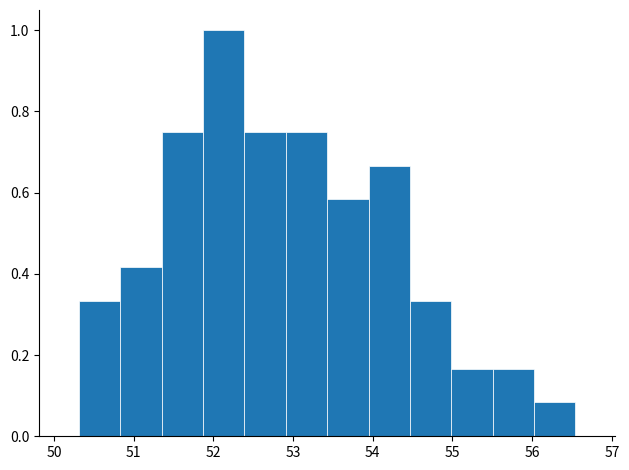

Reading left to right, list every bar in this chart as the range it spans on the x-axis followed by its height. Neither the bar edges nor the heights are printed on the chart, so give them approximately, as read against the axes.

50.3 to 50.8: 0.34
50.8 to 51.4: 0.42
51.4 to 51.9: 0.76
51.9 to 52.4: 1.00
52.4 to 52.9: 0.76
52.9 to 53.4: 0.76
53.4 to 53.9: 0.58
53.9 to 54.5: 0.66
54.5 to 55.0: 0.34
55.0 to 55.5: 0.16
55.5 to 56.0: 0.16
56.0 to 56.5: 0.08